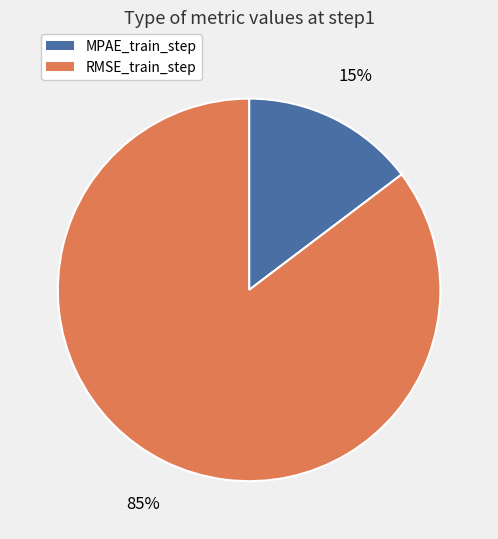

Does any single category account for the majority?

Yes